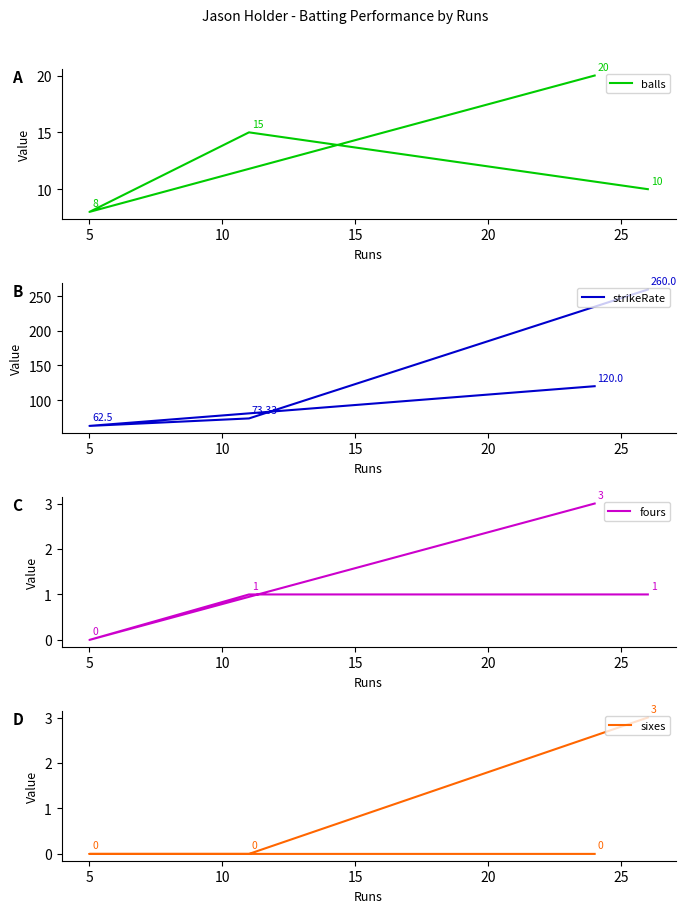

At which category does fours reach its first local valley?

5